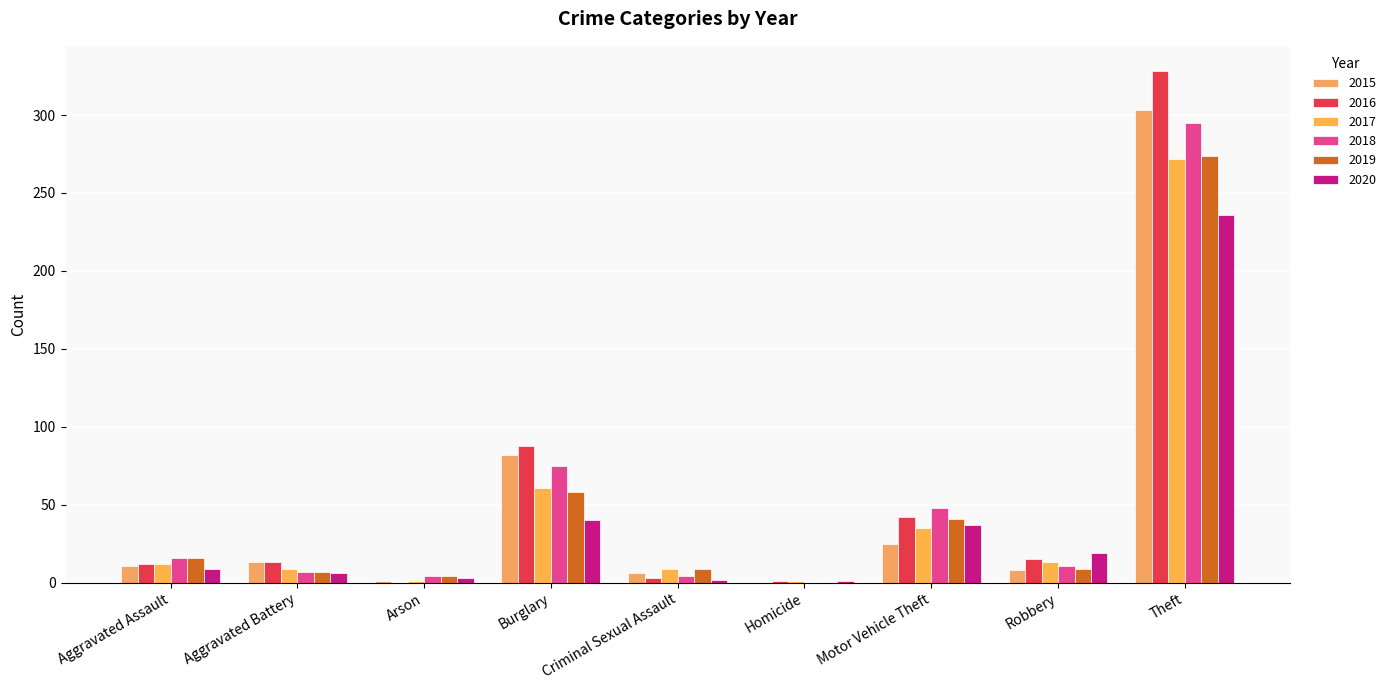

Reading left to right, list all the values displayed in this chart.

2015: Aggravated Assault=11	Aggravated Battery=13	Arson=1	Burglary=82	Criminal Sexual Assault=6	Homicide=0	Motor Vehicle Theft=25	Robbery=8	Theft=303
2016: Aggravated Assault=12	Aggravated Battery=13	Arson=0	Burglary=88	Criminal Sexual Assault=3	Homicide=1	Motor Vehicle Theft=42	Robbery=15	Theft=328
2017: Aggravated Assault=12	Aggravated Battery=9	Arson=1	Burglary=61	Criminal Sexual Assault=9	Homicide=1	Motor Vehicle Theft=35	Robbery=13	Theft=272
2018: Aggravated Assault=16	Aggravated Battery=7	Arson=4	Burglary=75	Criminal Sexual Assault=4	Homicide=0	Motor Vehicle Theft=48	Robbery=11	Theft=295
2019: Aggravated Assault=16	Aggravated Battery=7	Arson=4	Burglary=58	Criminal Sexual Assault=9	Homicide=0	Motor Vehicle Theft=41	Robbery=9	Theft=274
2020: Aggravated Assault=9	Aggravated Battery=6	Arson=3	Burglary=40	Criminal Sexual Assault=2	Homicide=1	Motor Vehicle Theft=37	Robbery=19	Theft=236